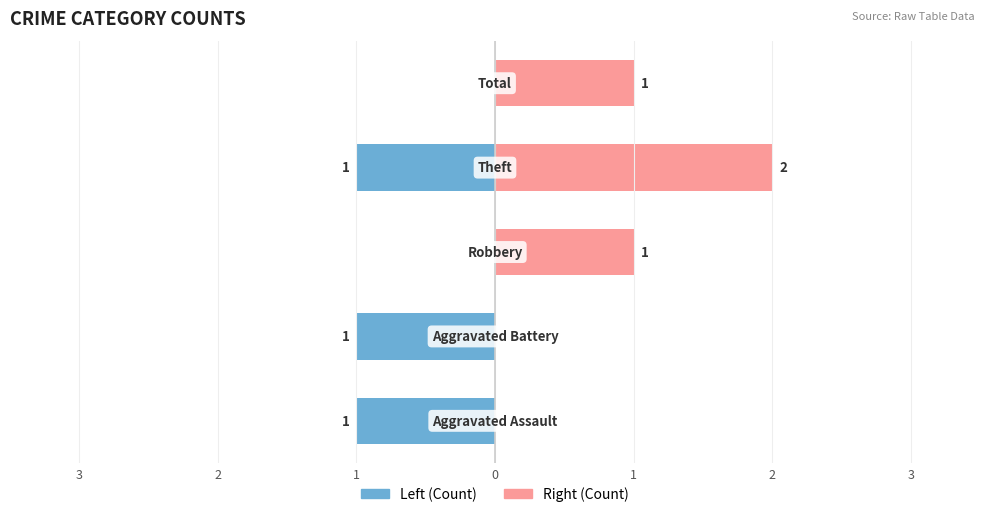

True or false: Right (Count) has a value of 1 at 3.

False